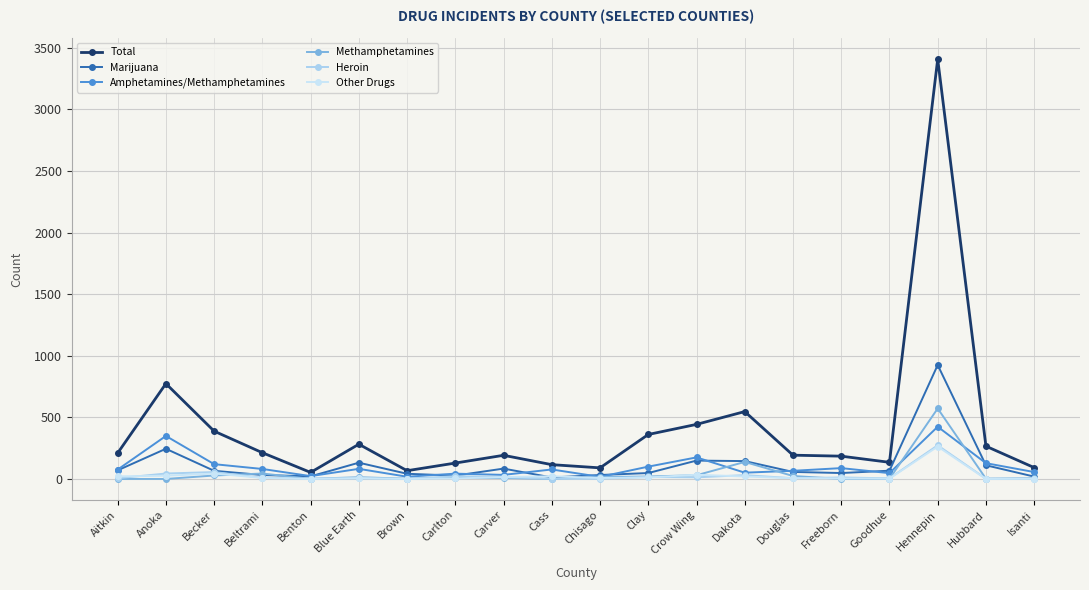

Where does the Other Drugs series first go above 8?

Aitkin